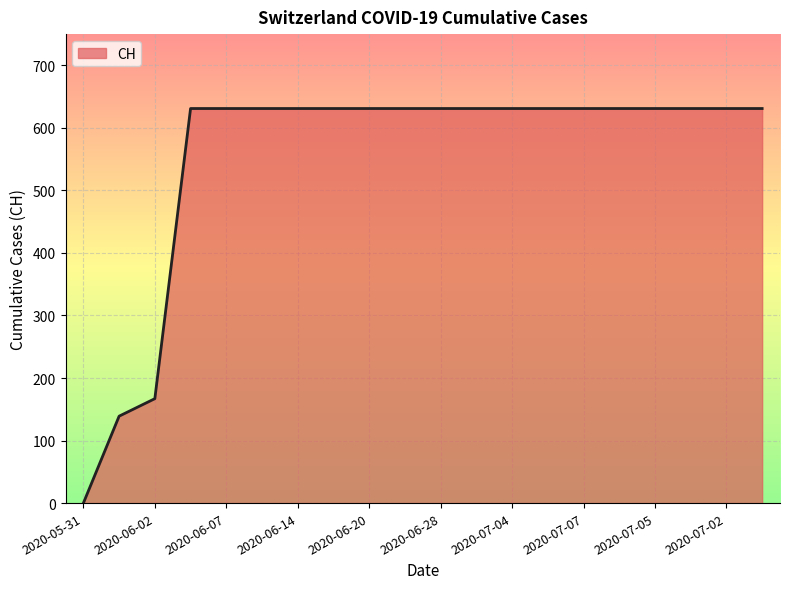

The chart shows a value of 367 at 2020-07-05. True or false?

False